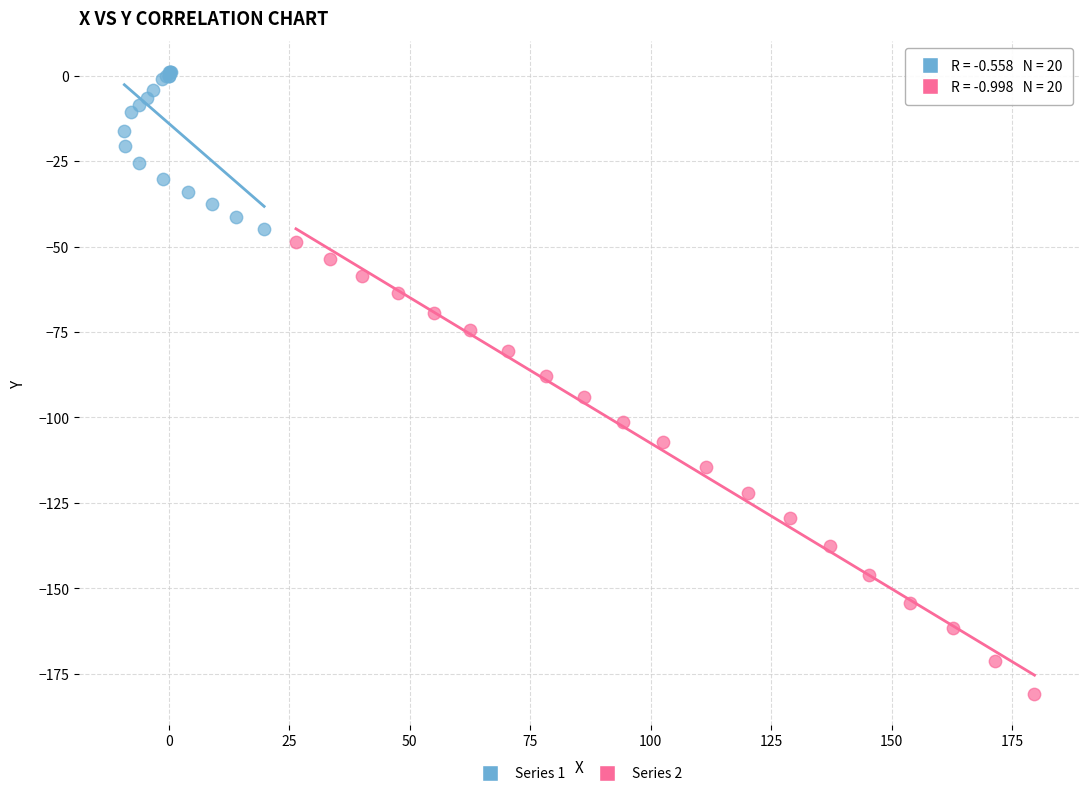

What are all the series names shown in the legend?

Series 1, Series 2